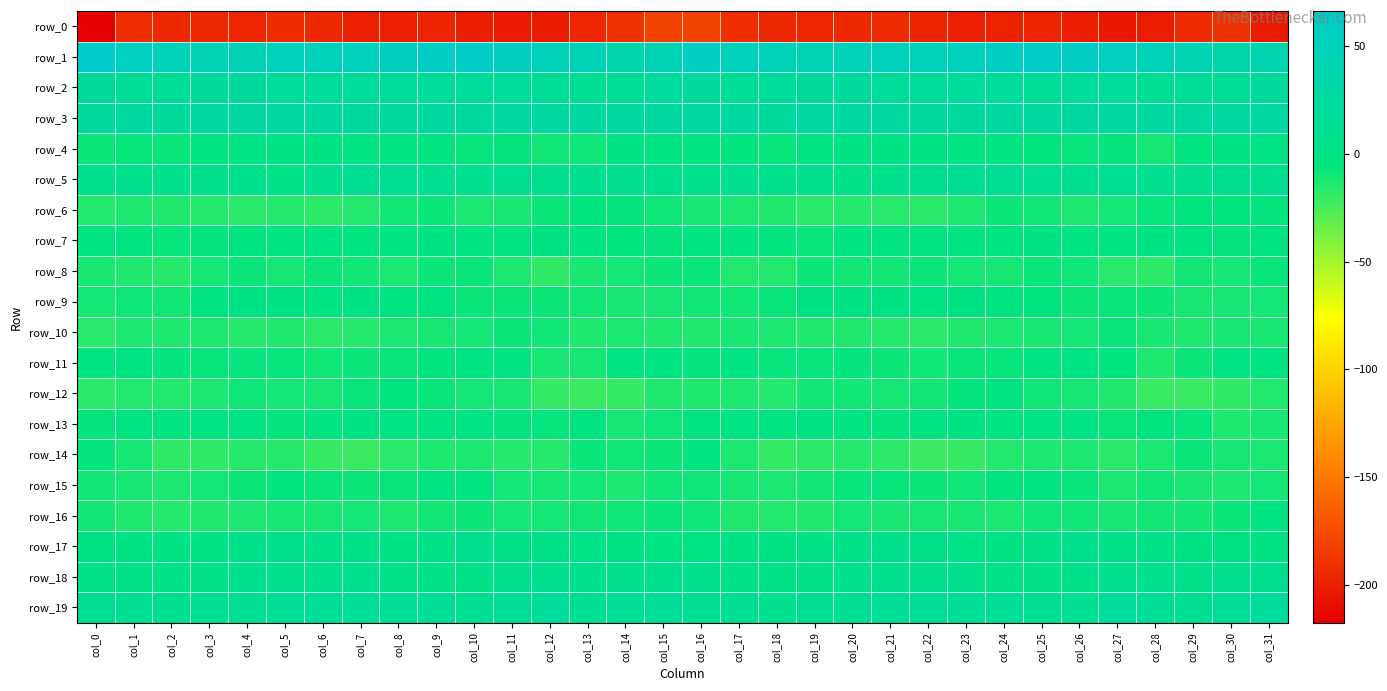

Is the value of row_4 at col_0 greater than the value of row_12 at col_7?

No